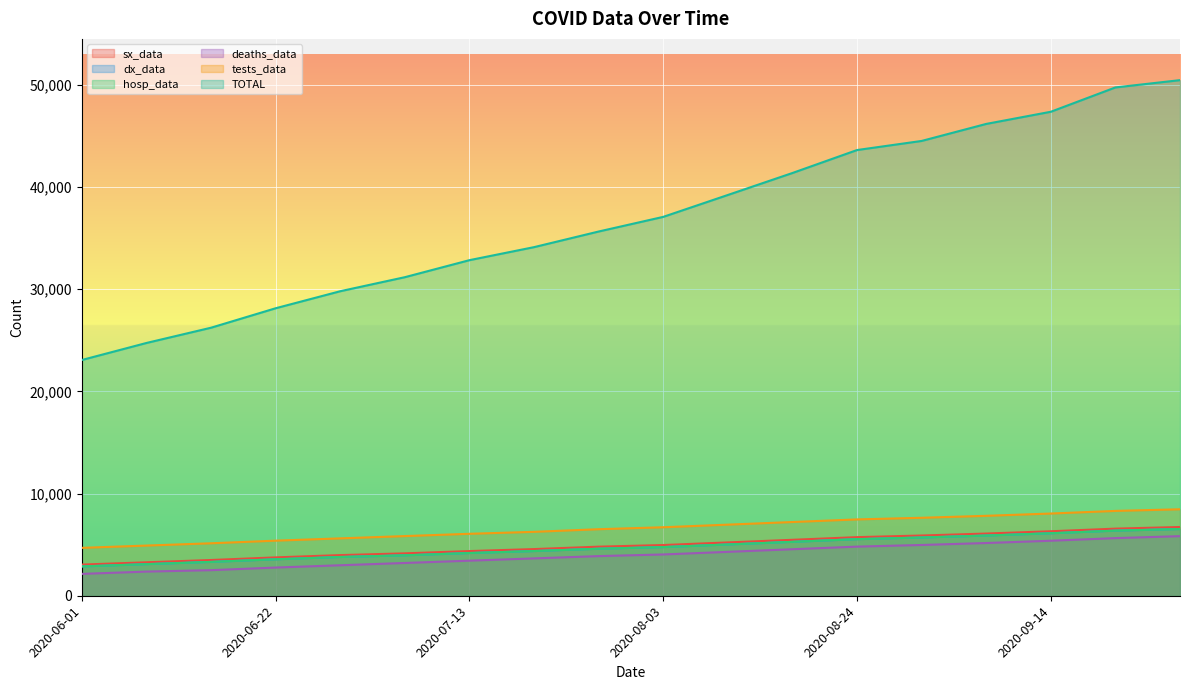

What is the sum of the tests_data values at 2020-09-07 and 2020-08-31?

15450